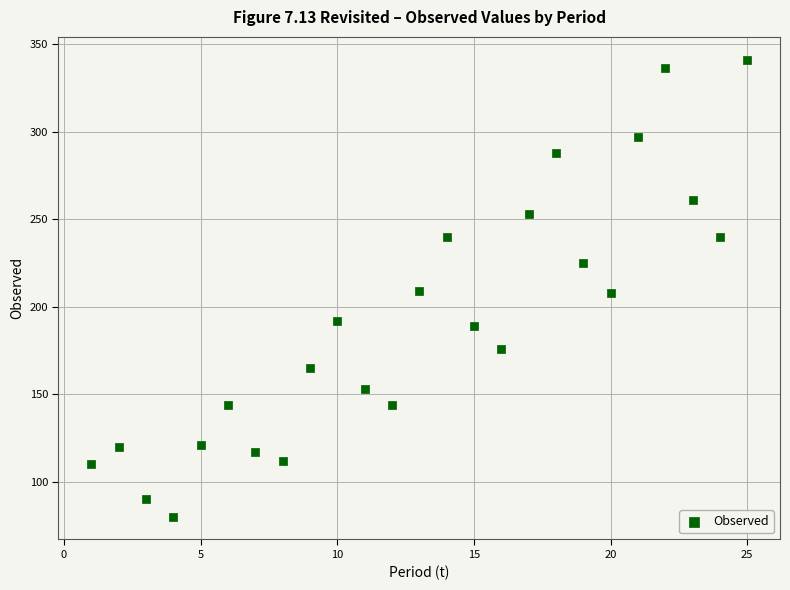

What is the range of X values (max minus min)?

24